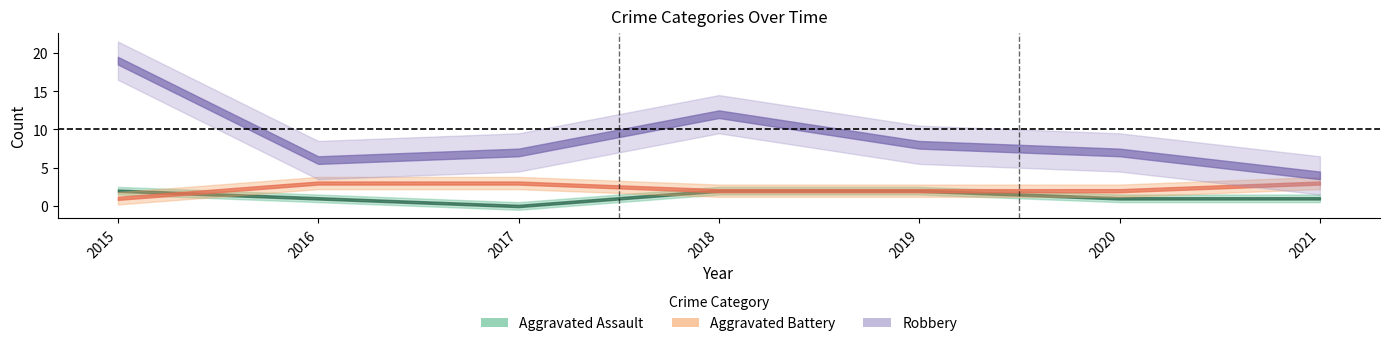

True or false: Aggravated Battery and Robbery intersect in this chart.

False